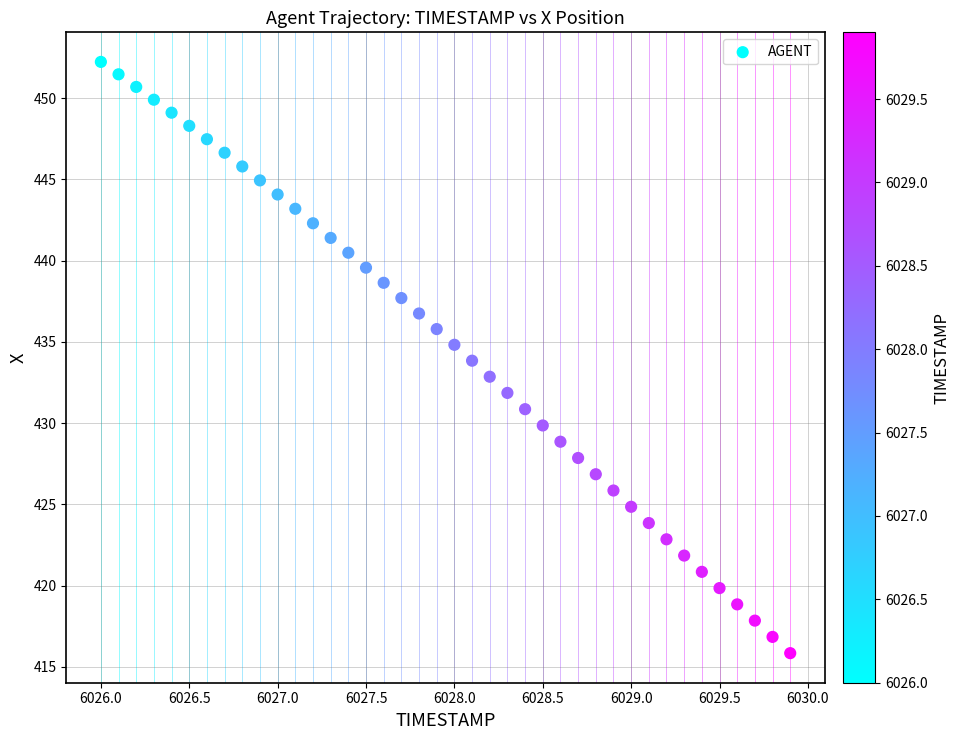

What is the range of Y values (max minus min)?

36.4